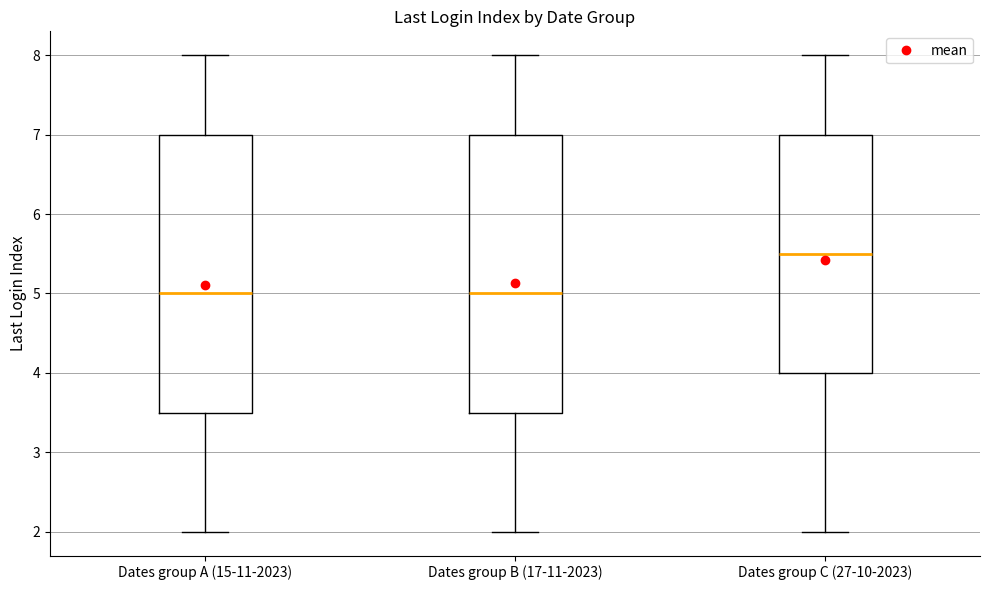

Where is the upper edge of the box for Dates group A (15-11-2023) on the y-axis? The values are not printed on the chart, so give them approximately, as read against the axis.

7.0